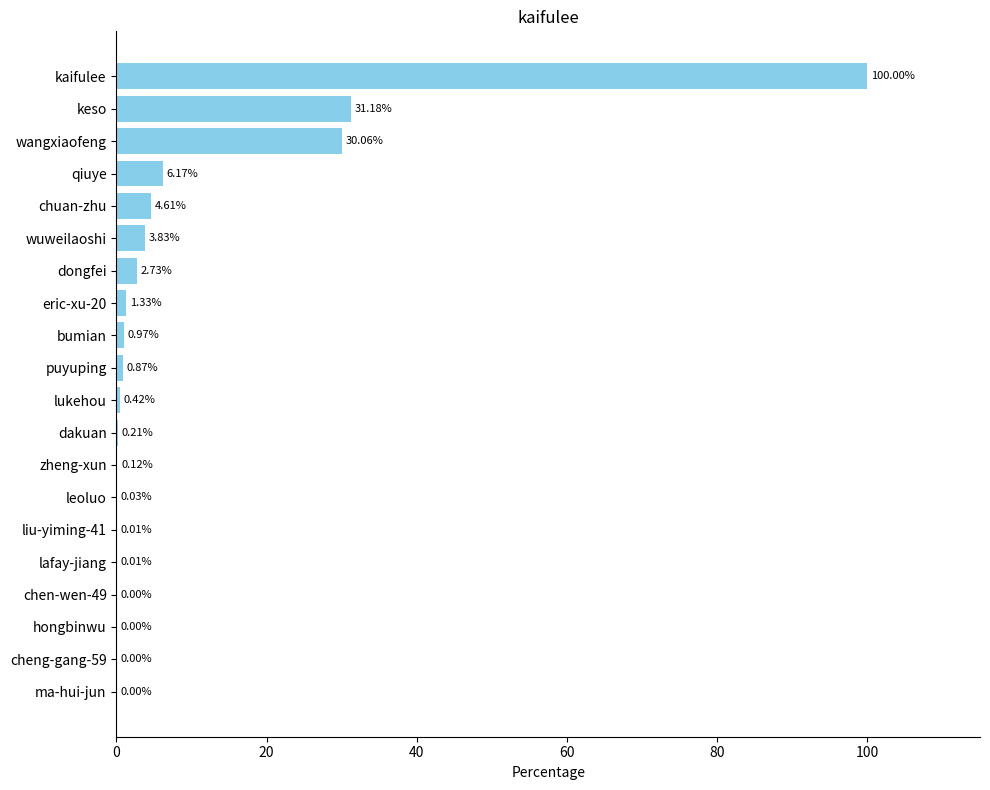

Which category has the highest value across all series?

kaifulee